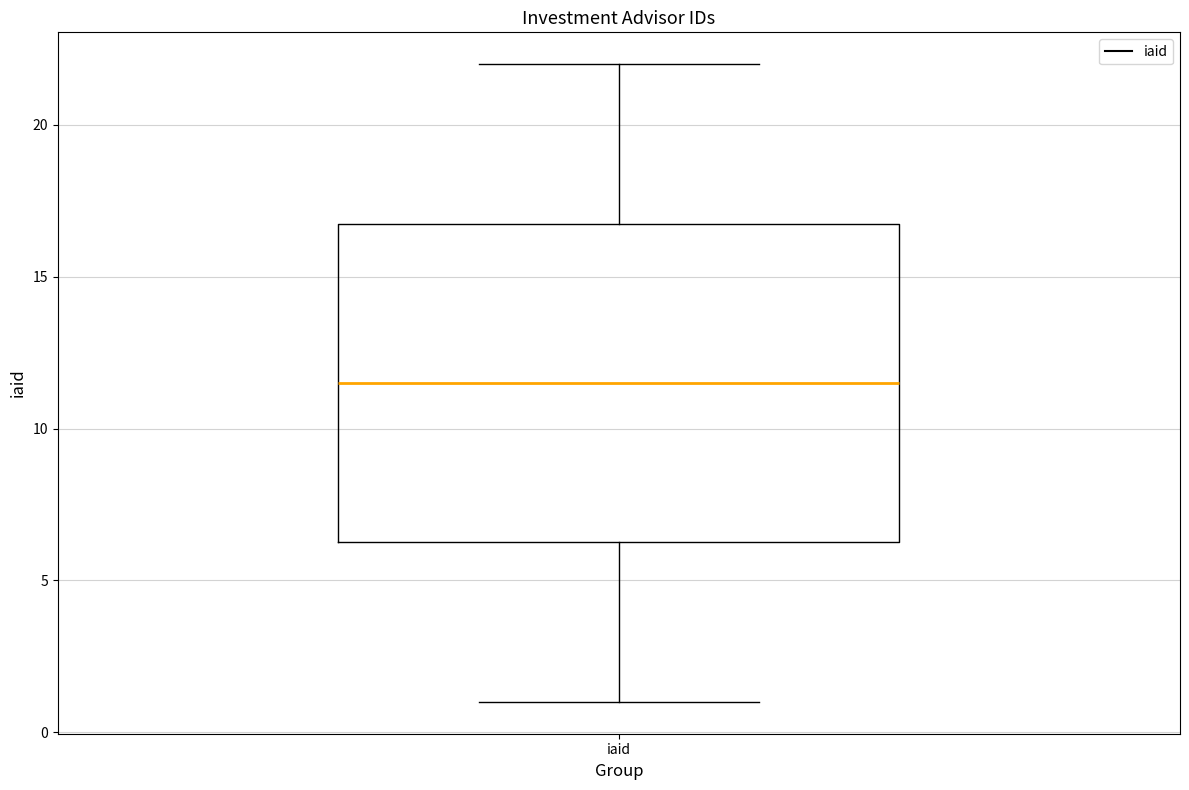

Where is the upper edge of the box for iaid on the y-axis? The values are not printed on the chart, so give them approximately, as read against the axis.

17.0